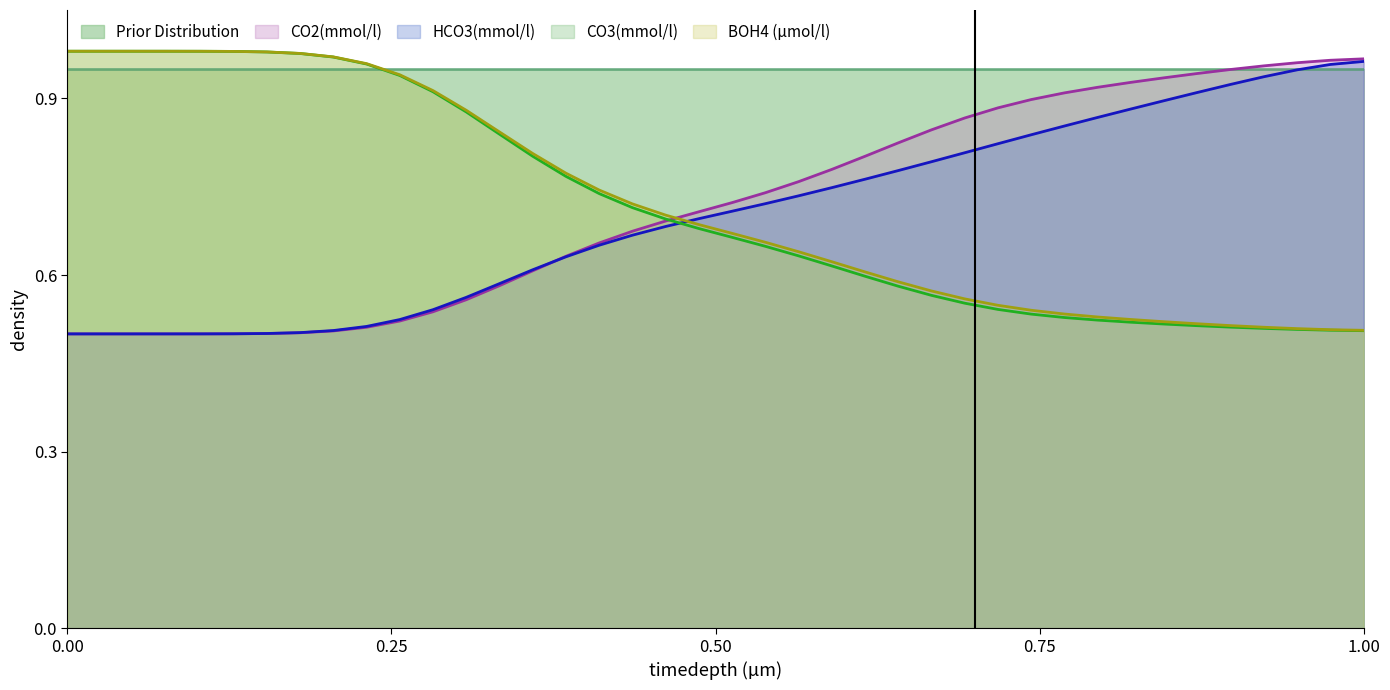

Which series ends up on top after the final intersection of HCO3(mmol/l) and CO2(mmol/l)?

CO2(mmol/l)